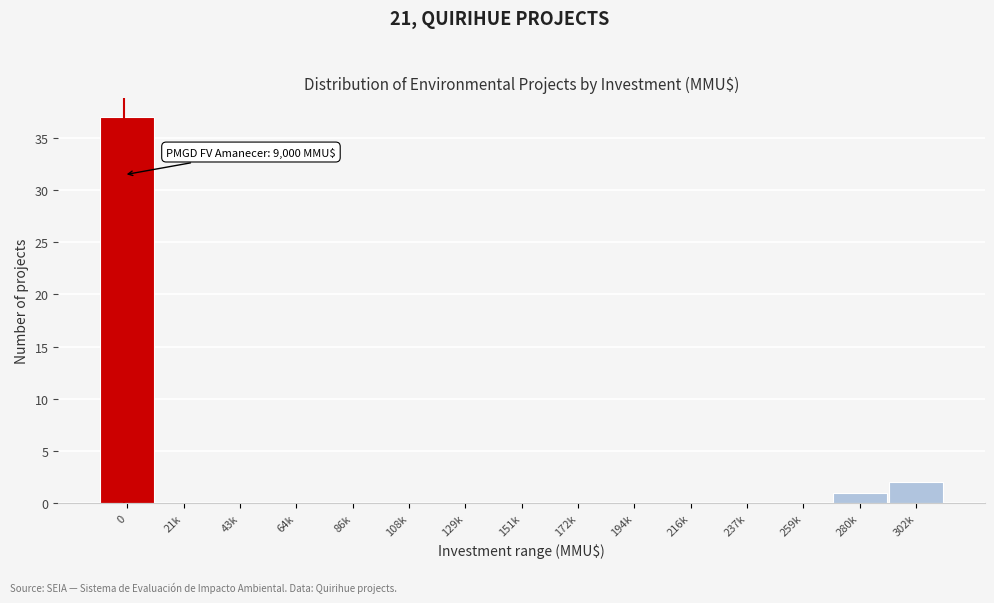

Reading left to right, list all the values displayed in this chart.

0=37	21k=0	43k=0	64k=0	86k=0	108k=0	129k=0	151k=0	172k=0	194k=0	216k=0	237k=0	259k=0	280k=1	302k=2